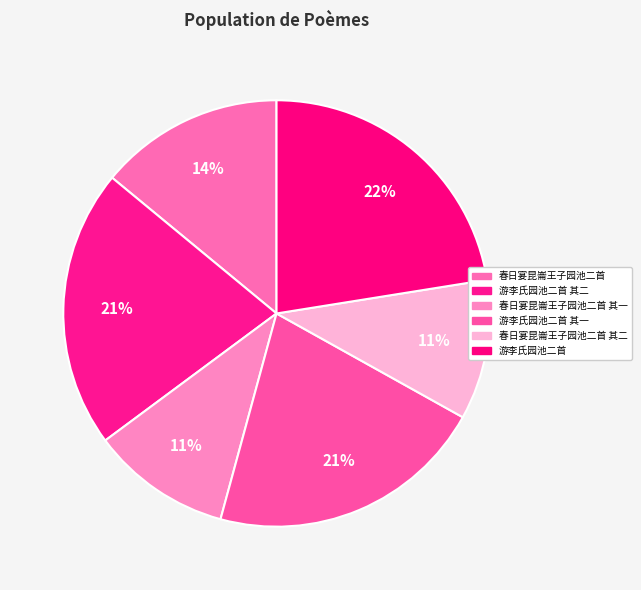

What is the smallest slice in the pie chart?

春日宴昆崙王子园池二首 其一